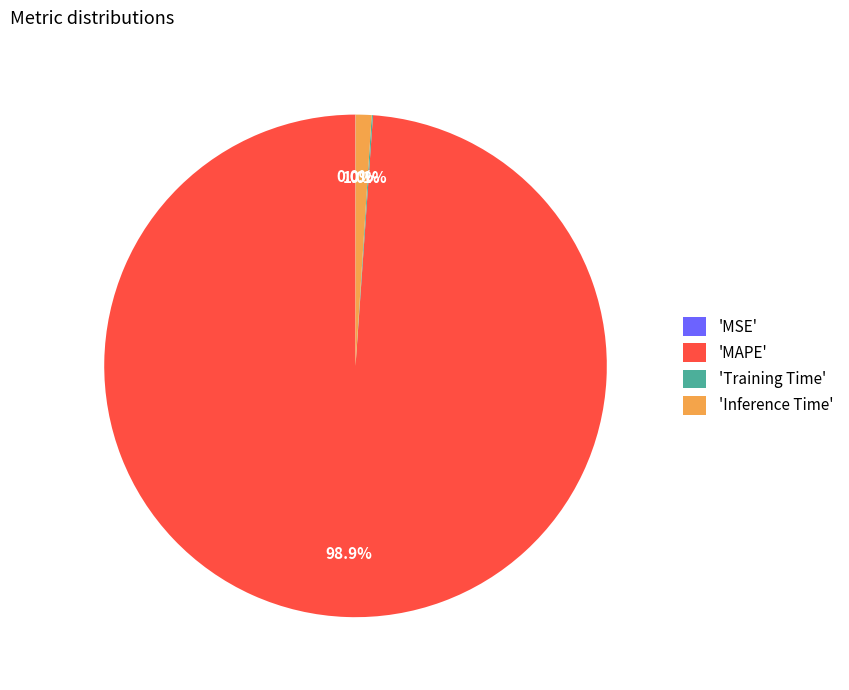

Does any single category account for the majority?

Yes